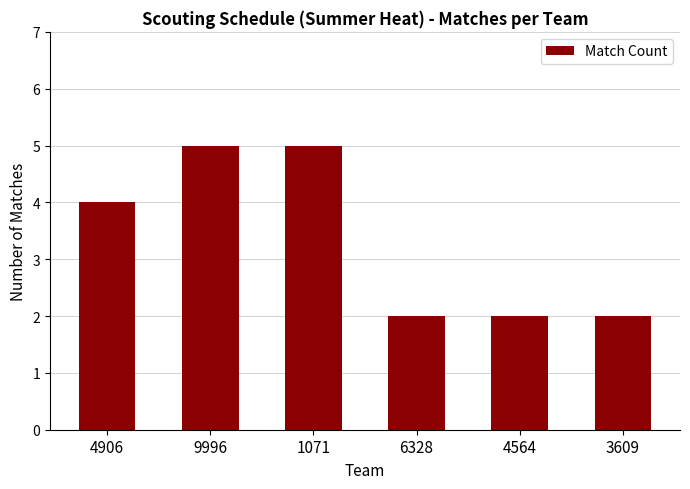

What is the greatest value displayed?

5